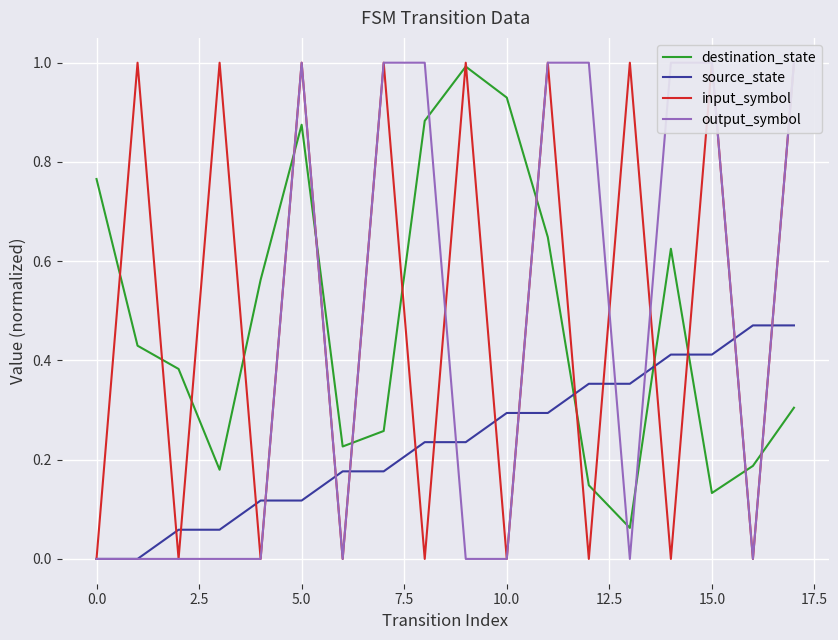

The value of source_state at 15.0 is 0.1. True or false?

False